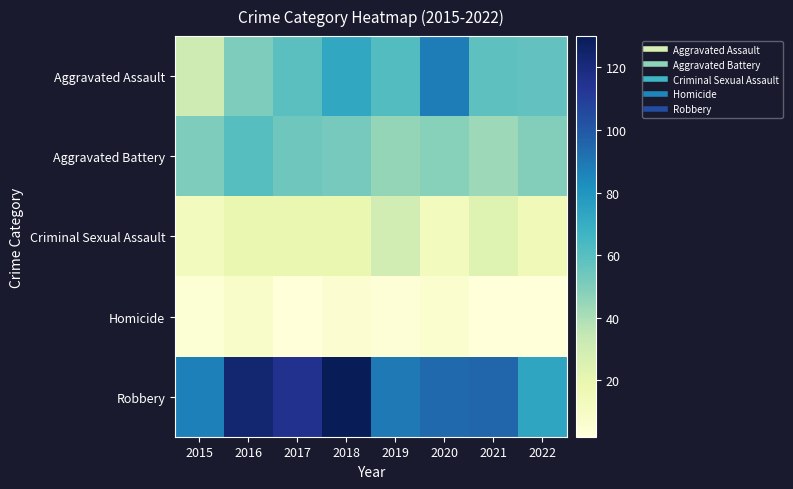

At which category is the sum across all series the highest?

2018